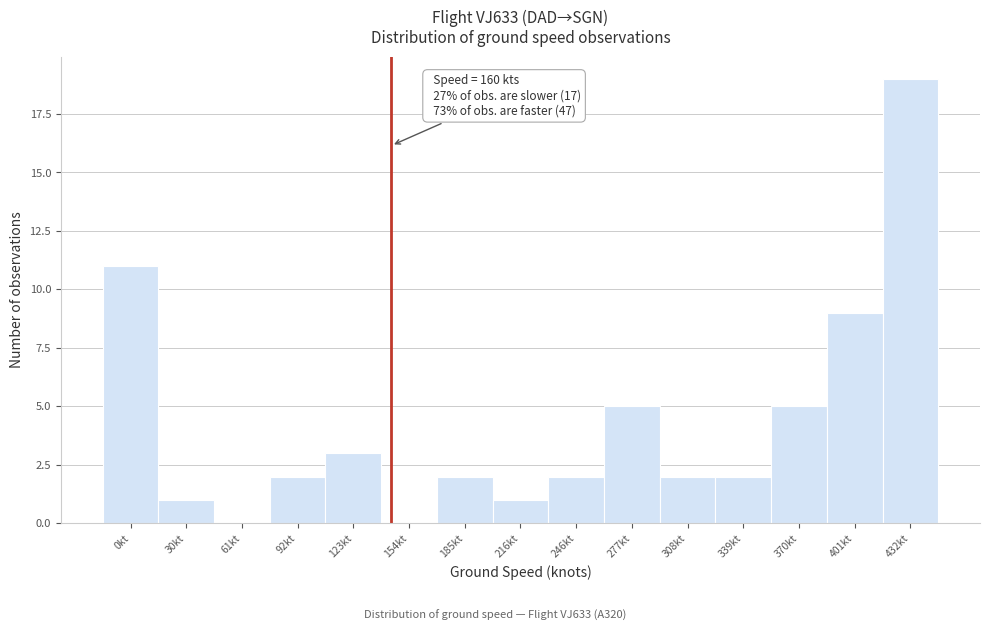

Reading left to right, list all the values displayed in this chart.

0kt=11	30kt=1	61kt=0	92kt=2	123kt=3	154kt=0	185kt=2	216kt=1	246kt=2	277kt=5	308kt=2	339kt=2	370kt=5	401kt=9	432kt=19